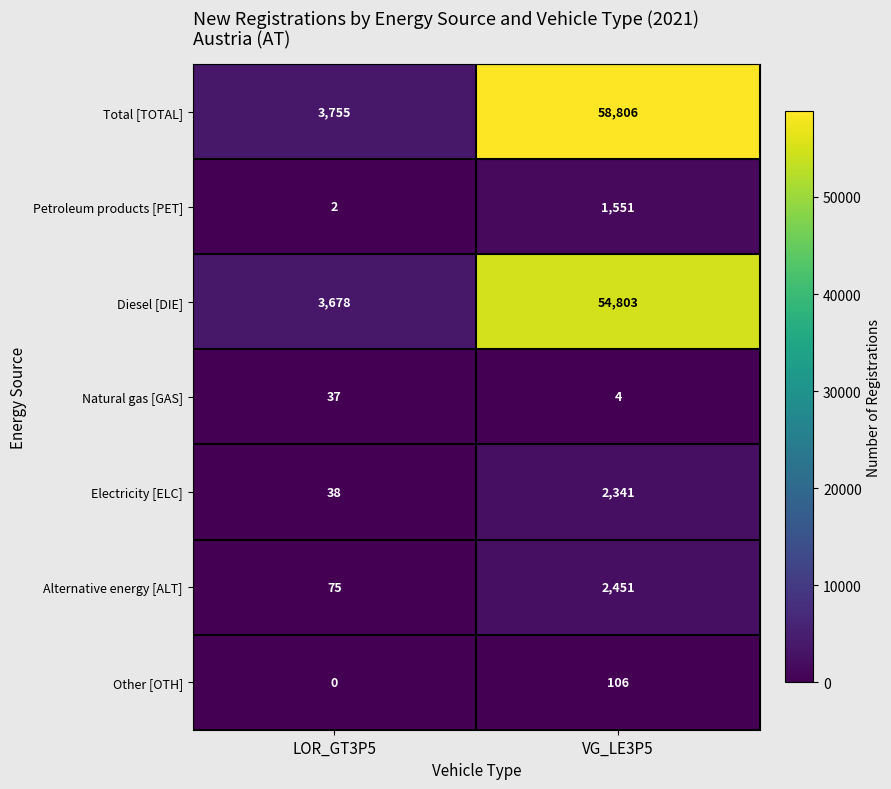

What is the sum of the Total [TOTAL] values at VG_LE3P5 and LOR_GT3P5?

62561